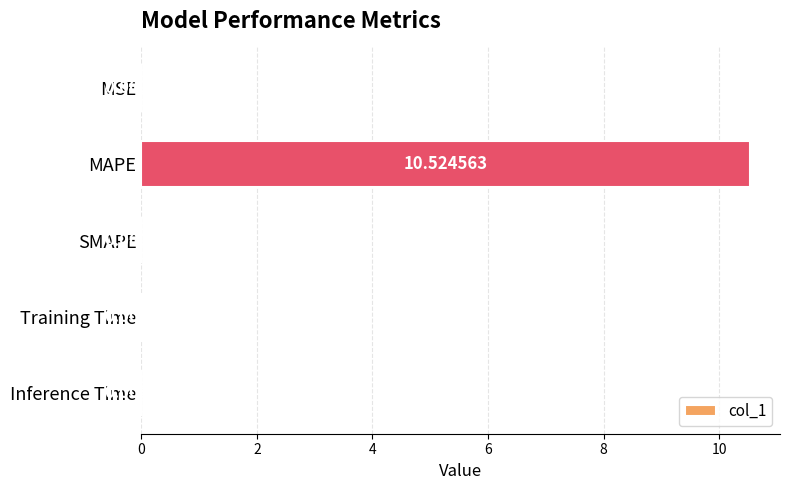

What is the maximum value shown in the chart?

10.5